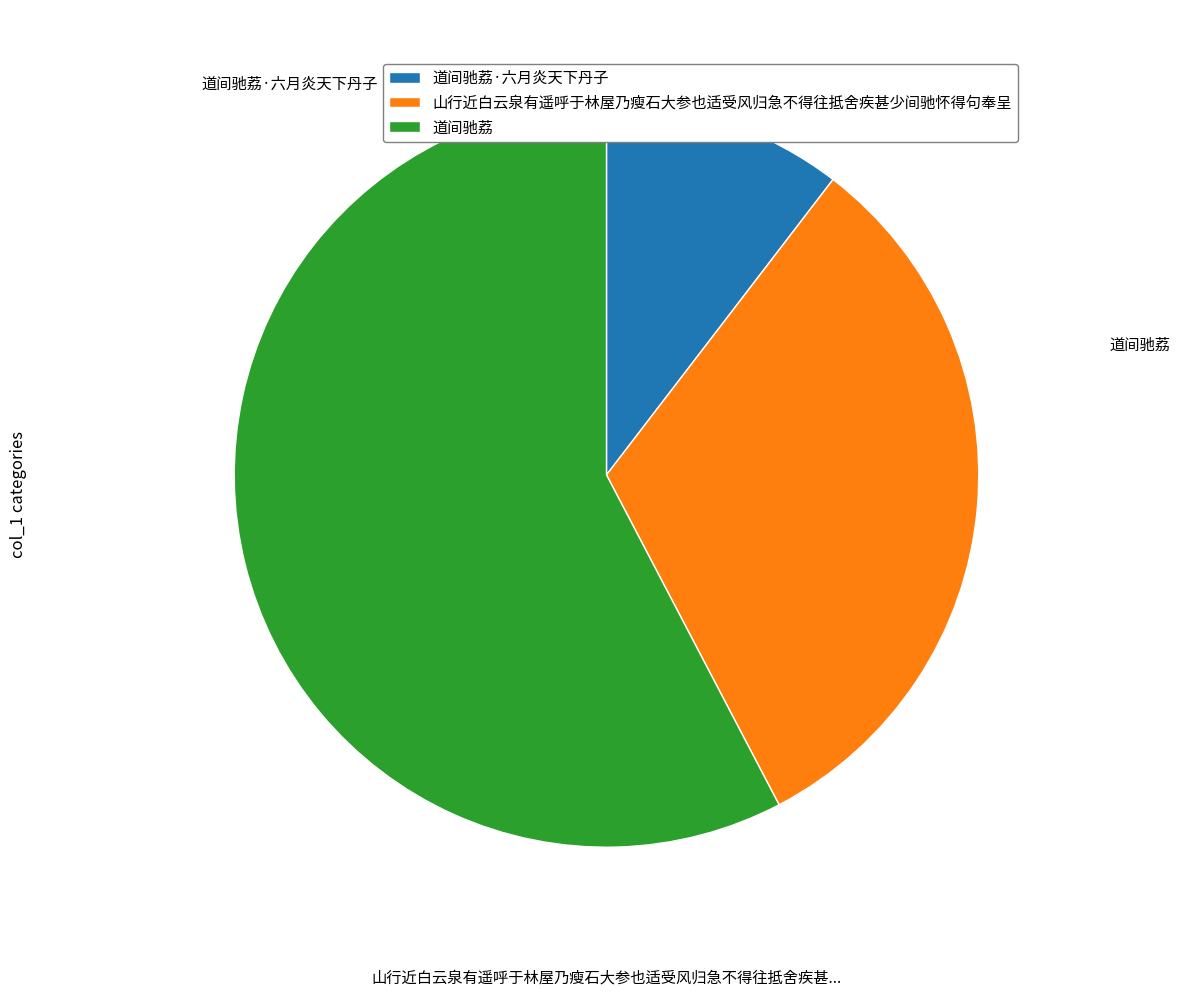

Is there any slice that represents more than half of the pie?

Yes